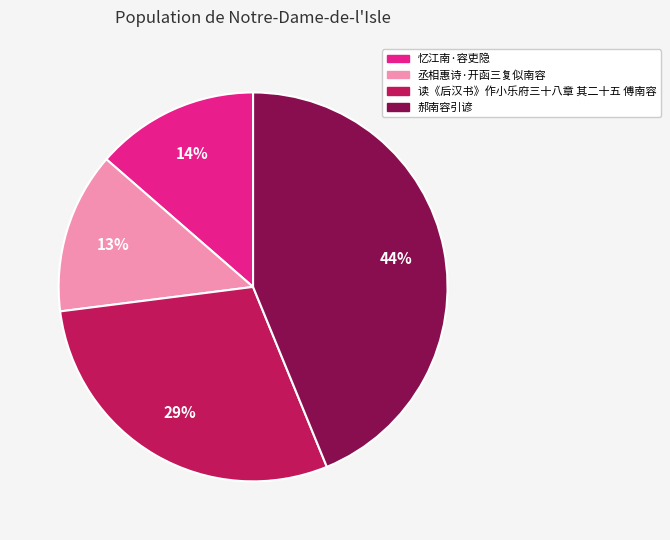

Count the number of slices in the pie.

4